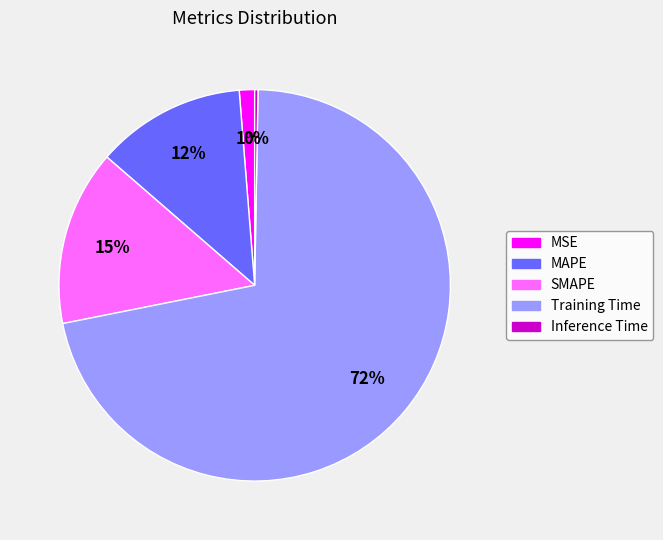

Which category has the biggest portion of the pie?

Training Time